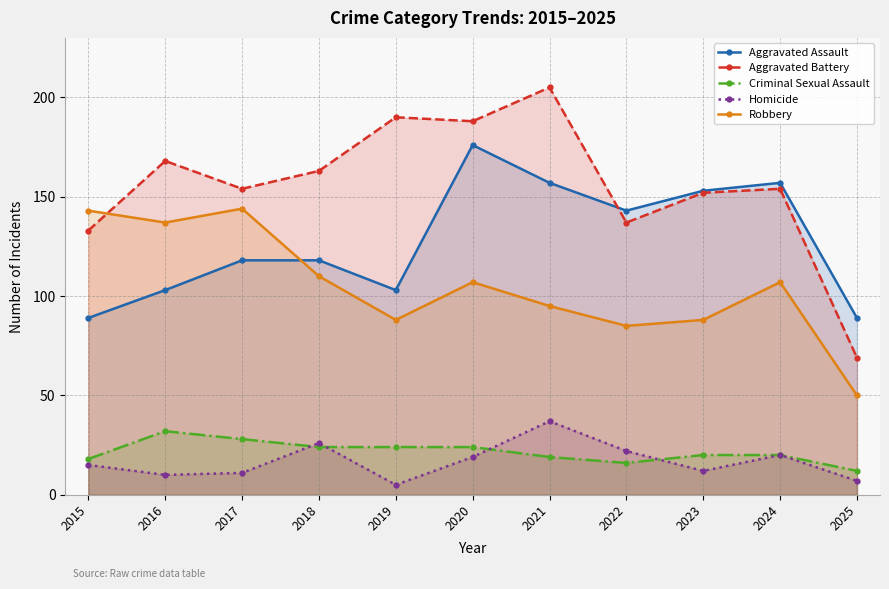

The Aggravated Assault series shows 152 at 2025. True or false?

False